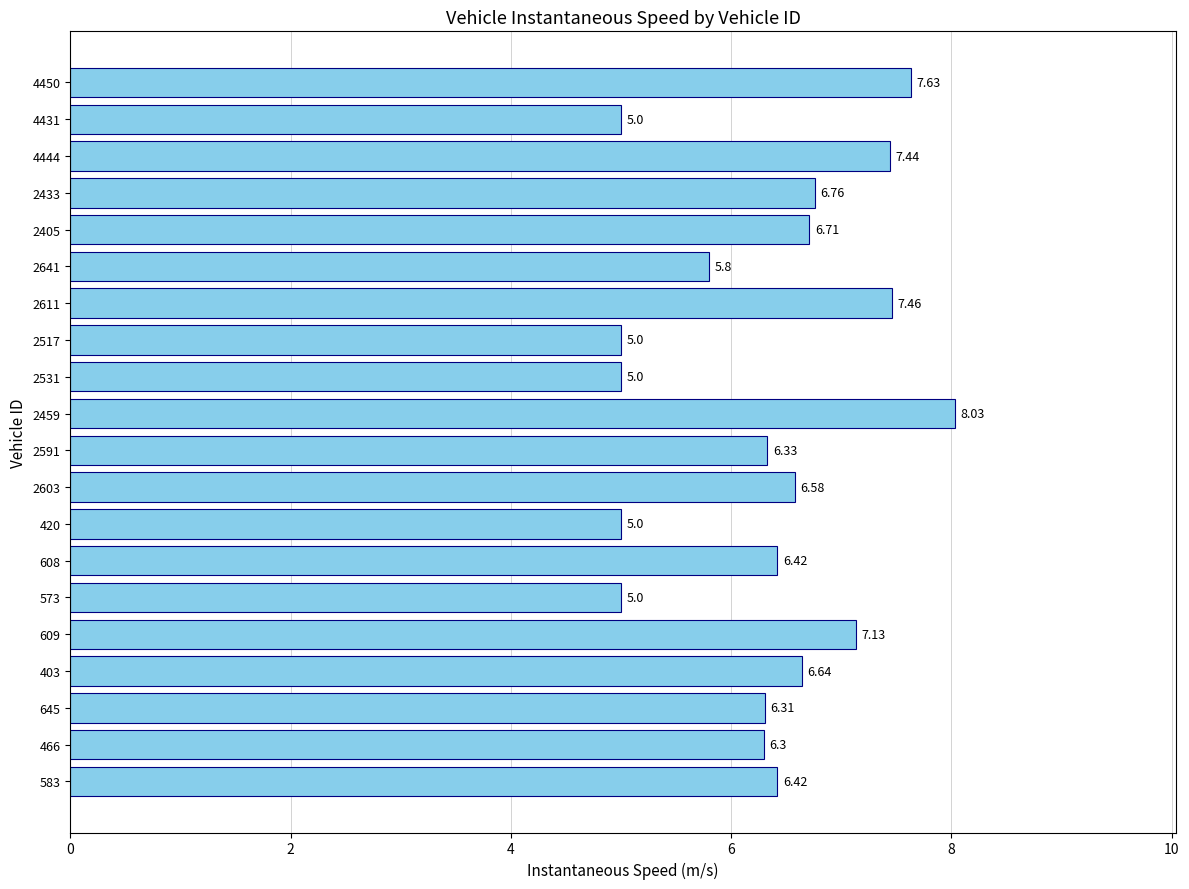

What is the change in value from 4444 to 4431?

-2.4